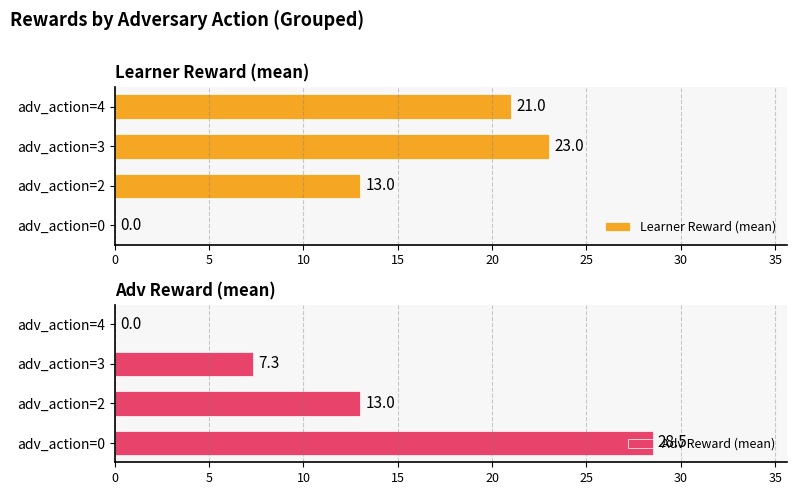

At which category is the sum across all series the highest?

10